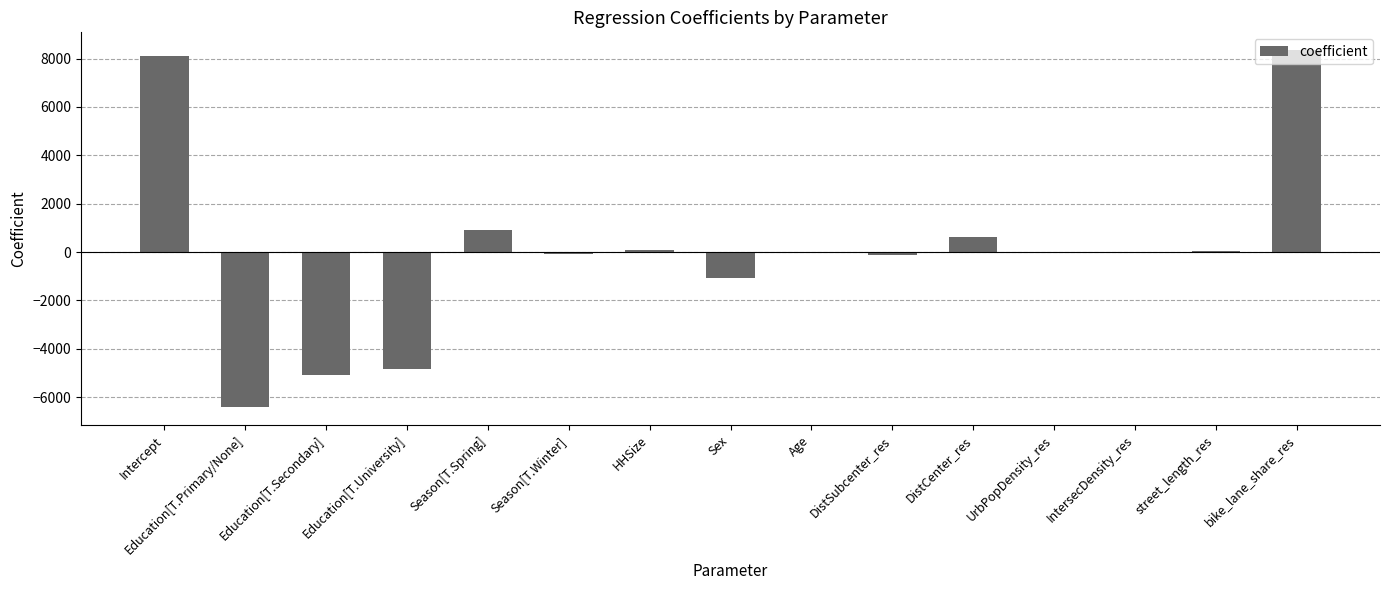

Which has a higher value, Sex or DistSubcenter_res?

DistSubcenter_res